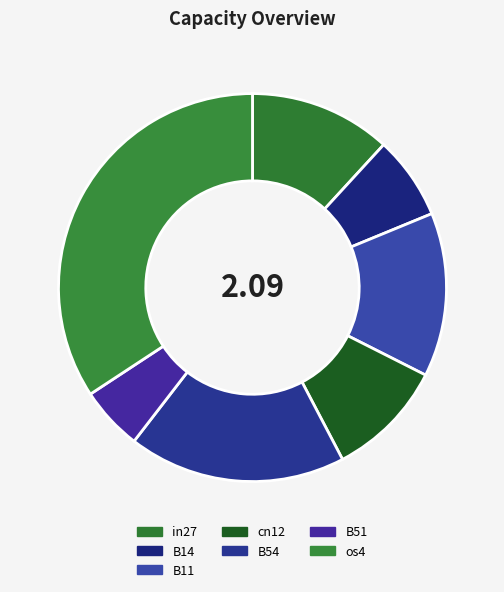

What is the change in value from B54 to os4?

+0.3